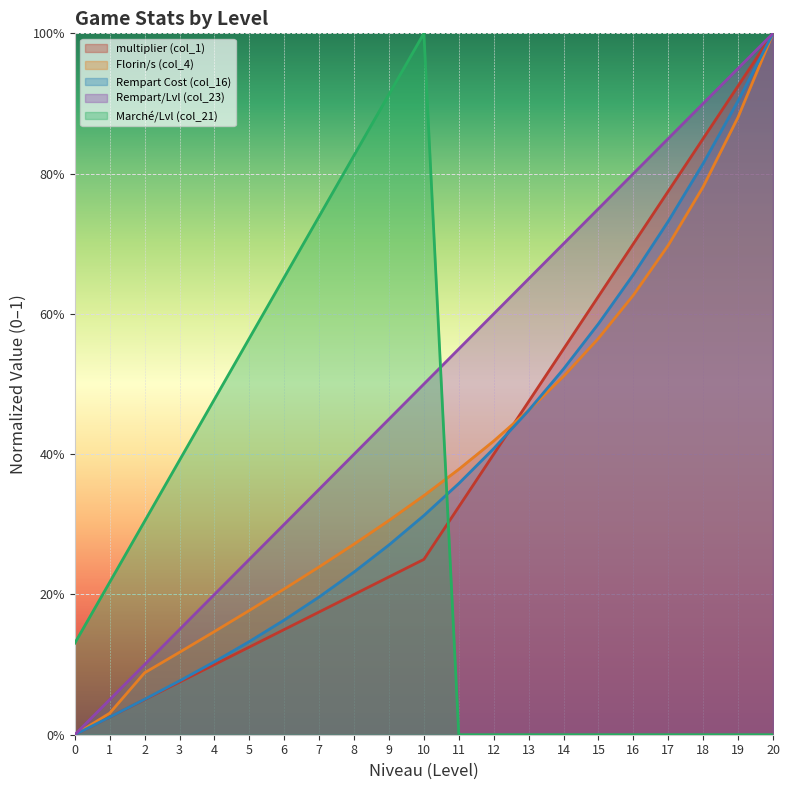

What is the total value across all series at 17?

3.1